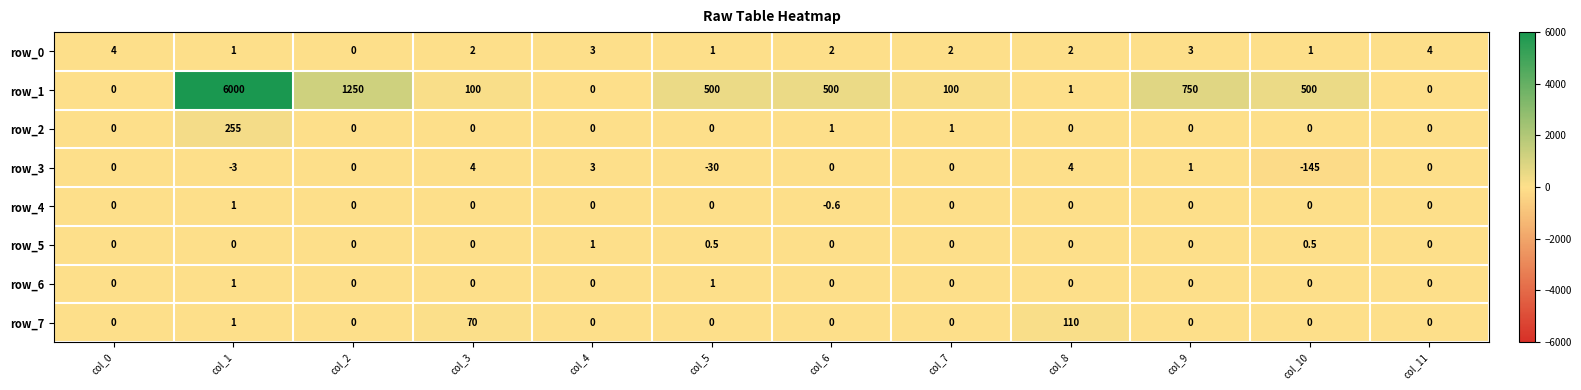

At which category is the sum across all series the highest?

col_1